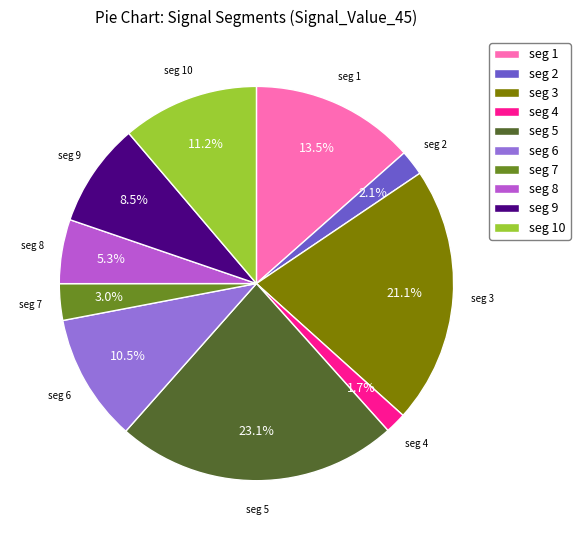

What is the largest slice in the pie chart?

seg 5